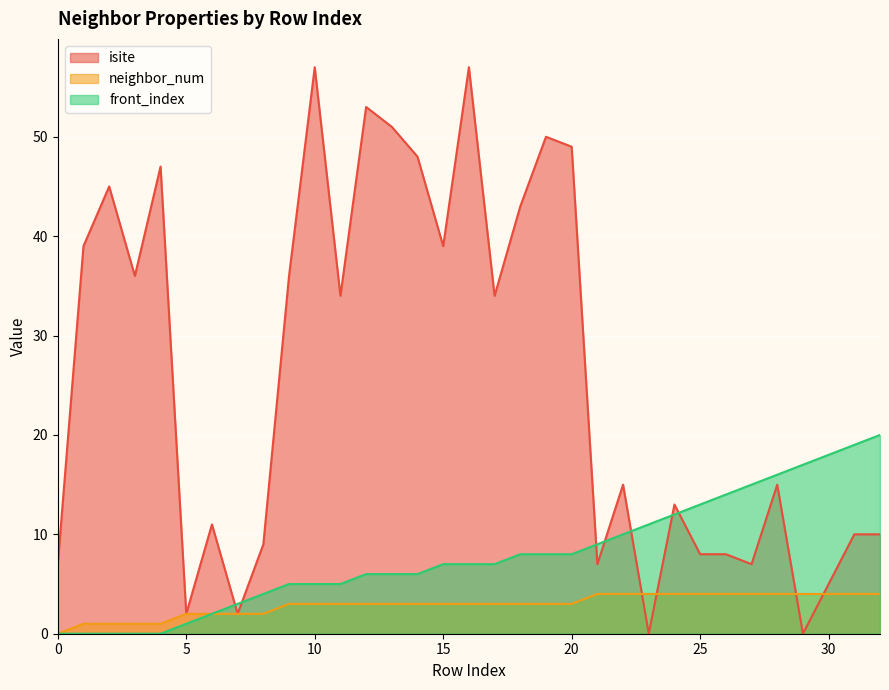

How many intersections are there between isite and front_index?

7